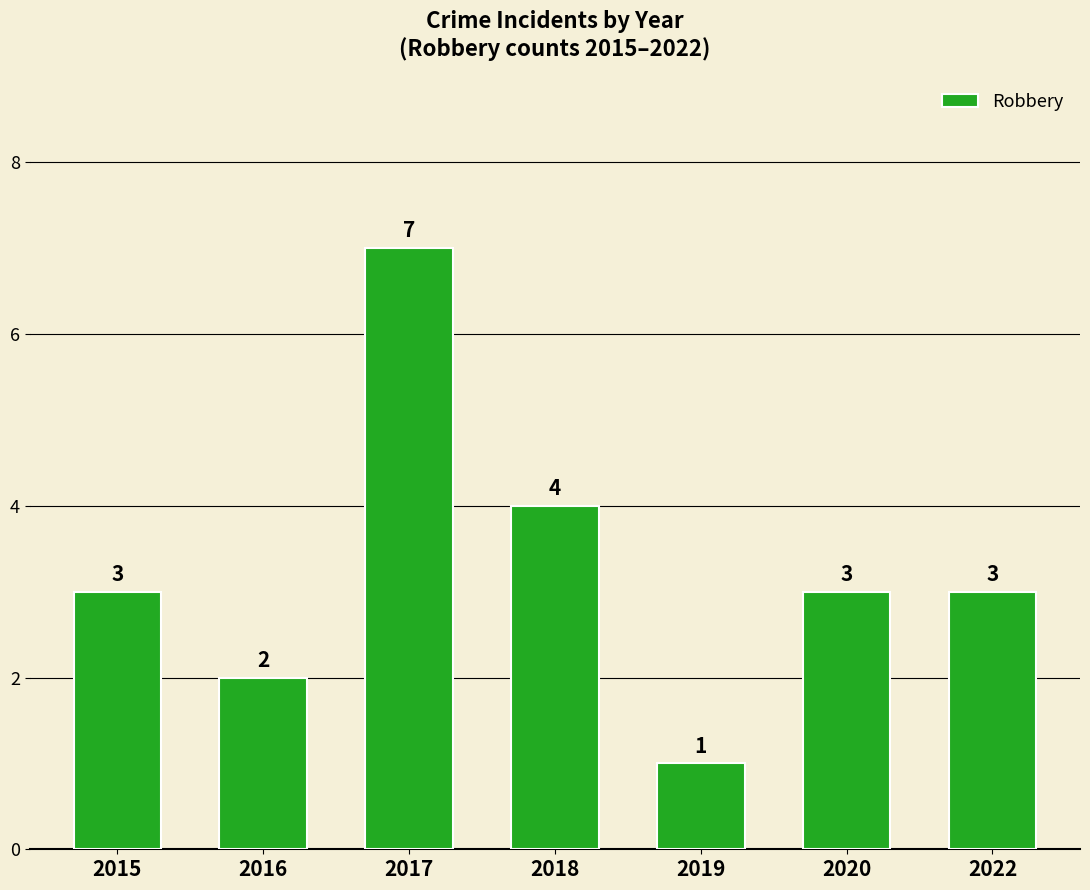

Count the values in the range 2 to 4.

5